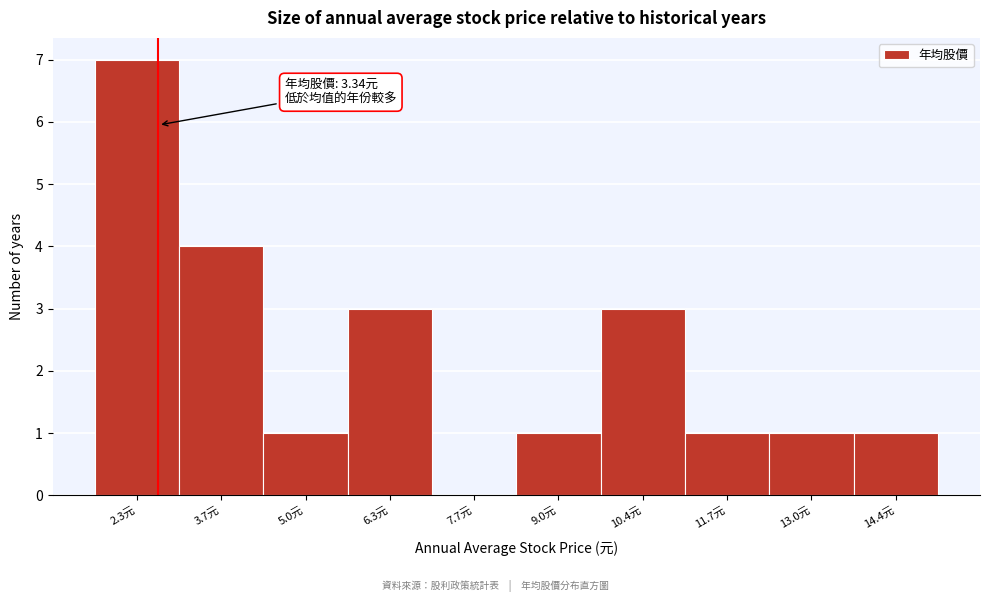

Reading right to left, transcribe all the data shown in this chart.

14.4元=1	13.0元=1	11.7元=1	10.4元=3	9.0元=1	7.7元=0	6.3元=3	5.0元=1	3.7元=4	2.3元=7